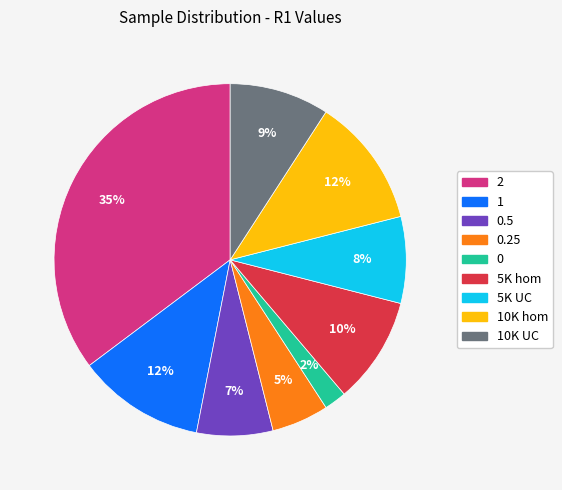

To the nearest percent, what is the difference between the largest and smallest slice percentages?

33%